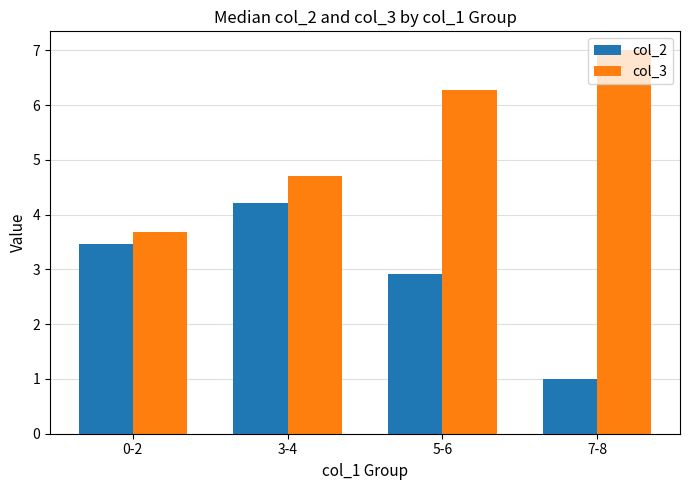

List the labels in order of col_3 value, smallest first.

0-2, 3-4, 5-6, 7-8